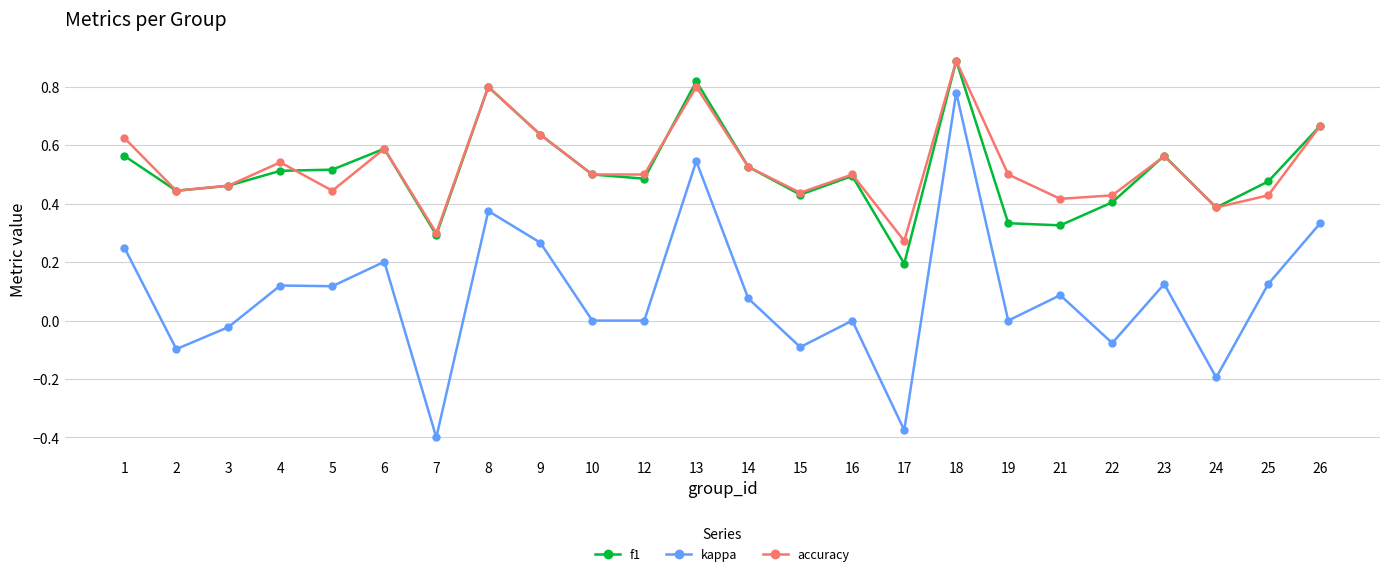

Which series changed the most between 23 and 24?

kappa